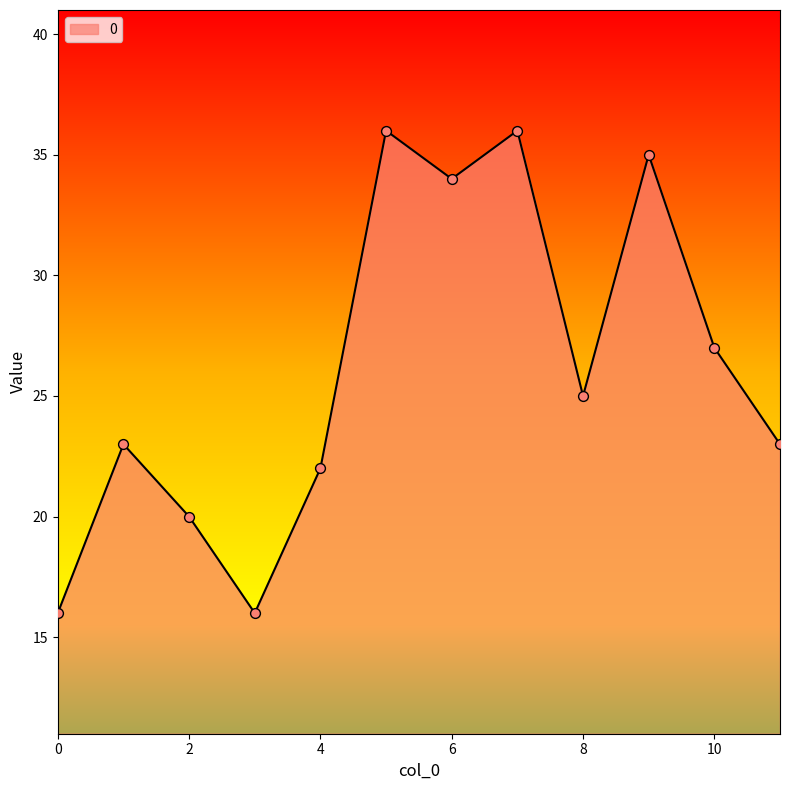

What is the smallest value displayed?

16